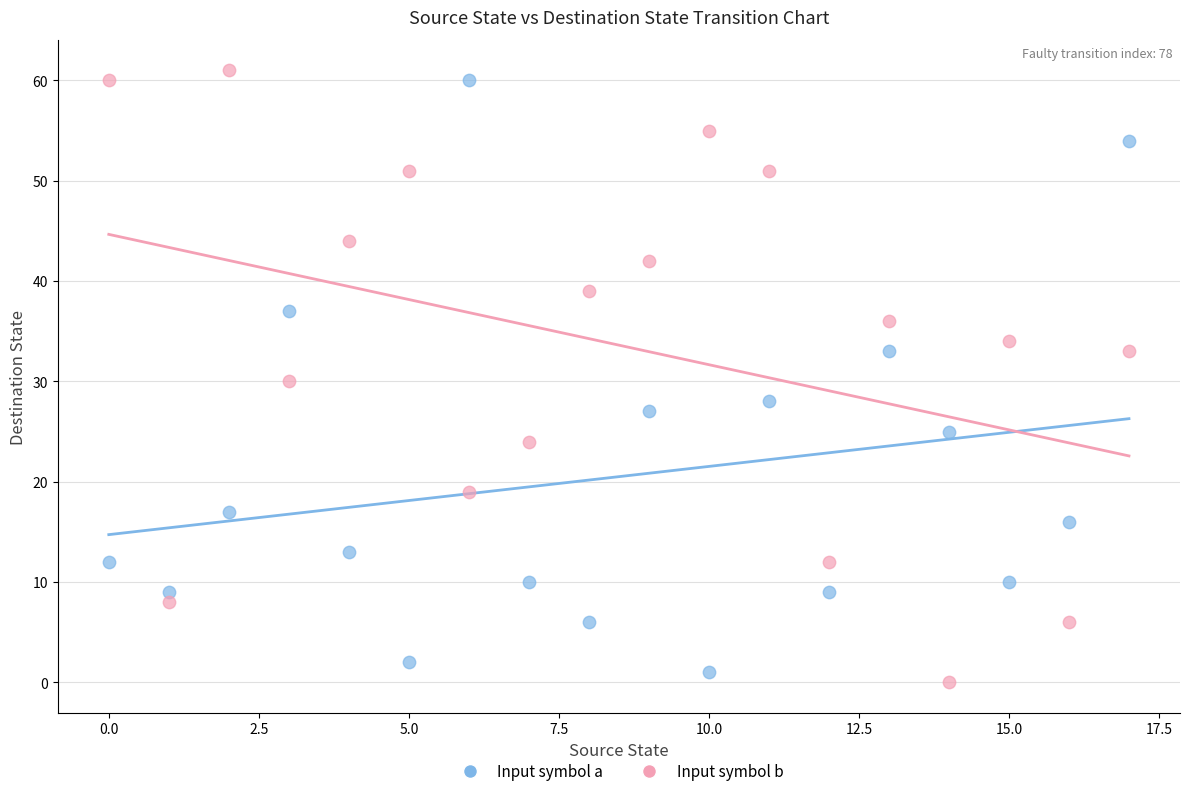

Across all data points, what is the range of Y values (max minus min)?

61